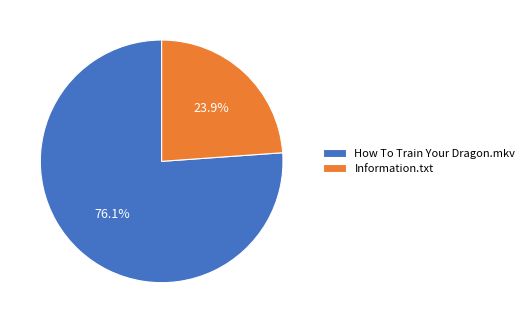

Is it true that How To Train Your Dragon.mkv is 66% of the pie?

False